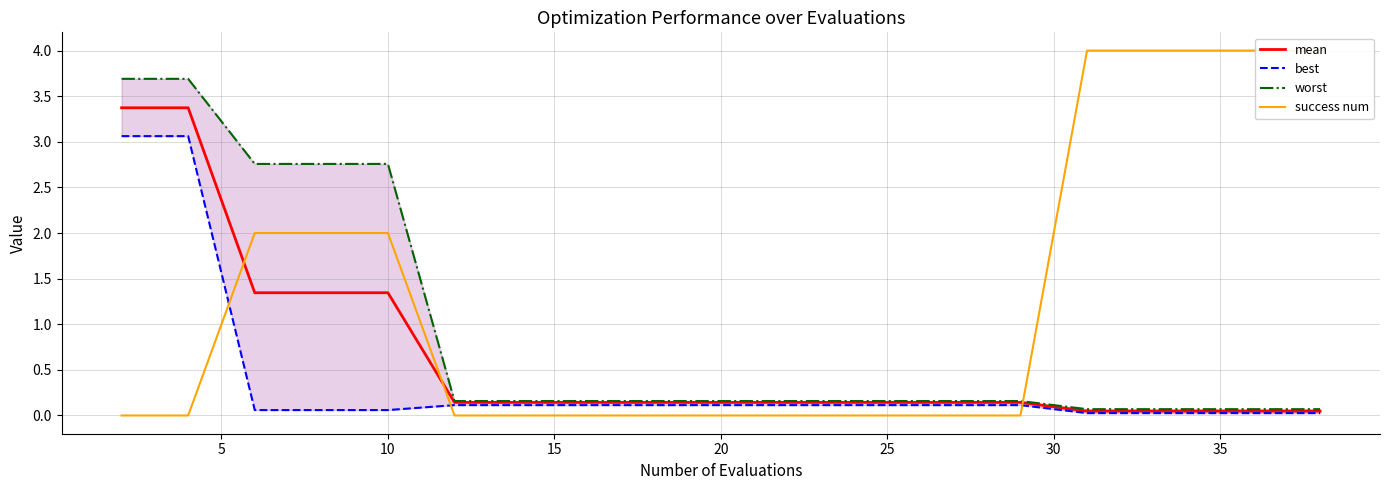

What is the highest value of the mean series?

3.4